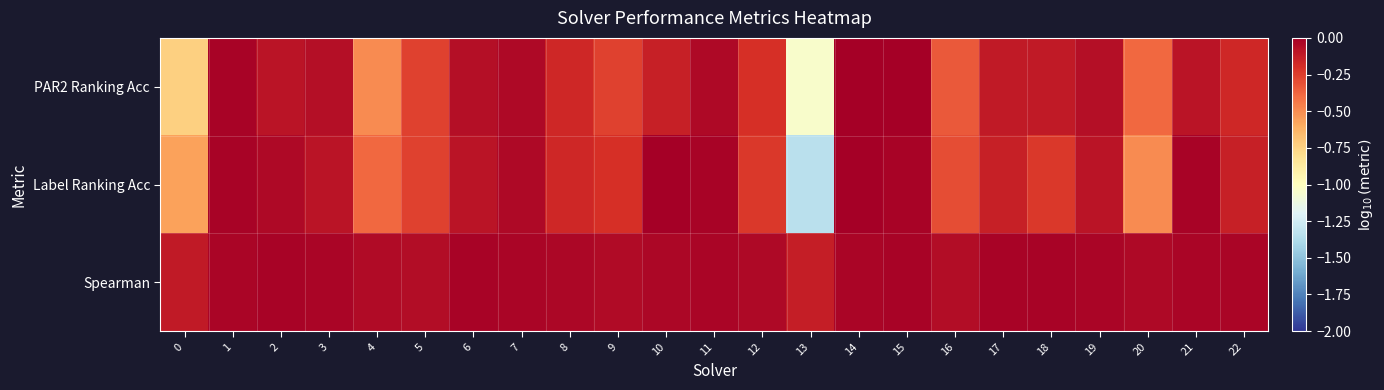

Reading left to right, what are all the values shown in this chart?

PAR2 Ranking Acc: 0=-0.7	1=-0.0	2=-0.1	3=-0.1	4=-0.5	5=-0.3	6=-0.1	7=-0.0	8=-0.2	9=-0.3	10=-0.1	11=-0.0	12=-0.2	13=-1.0	14=0.0	15=0.0	16=-0.3	17=-0.1	18=-0.1	19=-0.1	20=-0.4	21=-0.1	22=-0.2
Label Ranking Acc: 0=-0.6	1=-0.0	2=-0.0	3=-0.1	4=-0.4	5=-0.3	6=-0.1	7=-0.0	8=-0.2	9=-0.2	10=0.0	11=-0.0	12=-0.2	13=-1.3	14=0.0	15=-0.0	16=-0.3	17=-0.1	18=-0.2	19=-0.1	20=-0.5	21=-0.0	22=-0.1
Spearman: 0=-0.1	1=-0.0	2=-0.0	3=-0.0	4=-0.0	5=-0.1	6=-0.0	7=-0.0	8=-0.0	9=-0.1	10=-0.0	11=-0.0	12=-0.0	13=-0.1	14=-0.0	15=-0.0	16=-0.1	17=-0.0	18=-0.0	19=-0.0	20=-0.0	21=-0.0	22=-0.0